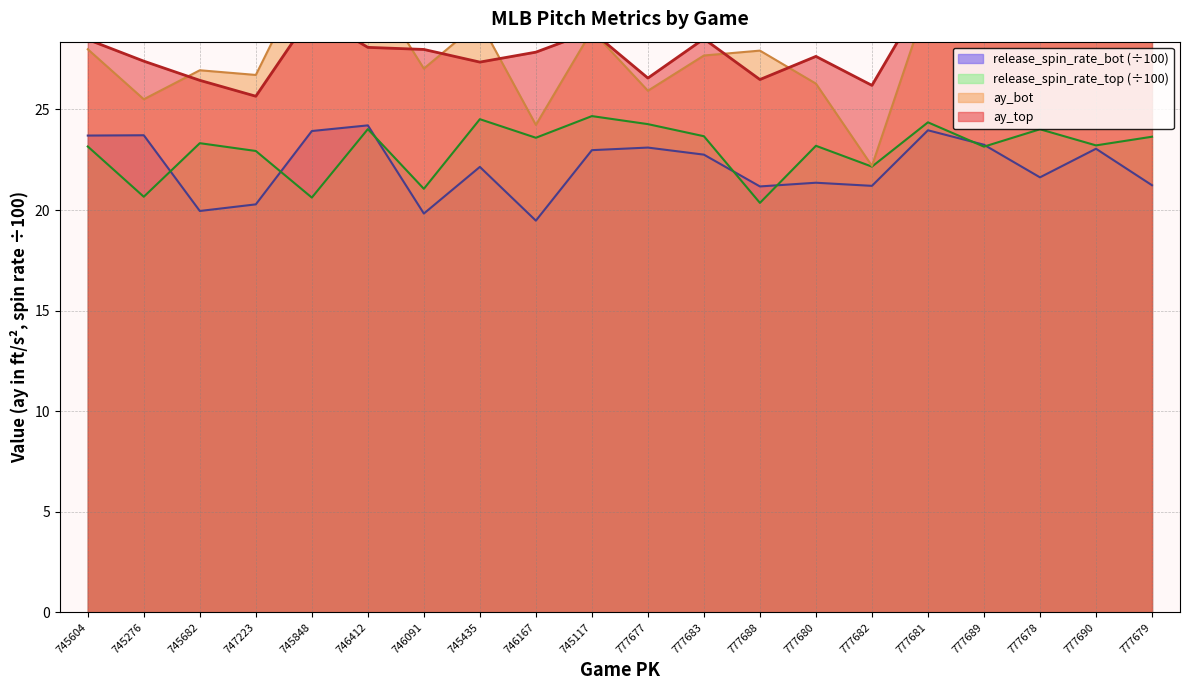

Reading left to right, extract all data points from this chart.

ay_top: 745604=28.5	745276=27.4	745682=26.4	747223=25.7	745848=29.7	746412=28.1	746091=28.0	745435=27.4	746167=27.9	745117=28.9	777677=26.6	777683=28.5	777688=26.5	777680=27.6	777682=26.2	777681=30.9	777689=30.8	777678=30.3	777690=32.9	777679=29.1
ay_bot: 745604=28.0	745276=25.5	745682=26.9	747223=26.7	745848=32.3	746412=31.5	746091=27.0	745435=29.4	746167=24.2	745117=28.9	777677=25.9	777683=27.7	777688=27.9	777680=26.3	777682=22.2	777681=30.5	777689=30.3	777678=29.9	777690=32.6	777679=30.0
release_spin_rate_top: 745604=23.2	745276=20.7	745682=23.3	747223=22.9	745848=20.6	746412=24.0	746091=21.1	745435=24.5	746167=23.6	745117=24.7	777677=24.3	777683=23.7	777688=20.4	777680=23.2	777682=22.2	777681=24.4	777689=23.2	777678=24.0	777690=23.2	777679=23.6
release_spin_rate_bot: 745604=23.7	745276=23.7	745682=20.0	747223=20.3	745848=23.9	746412=24.2	746091=19.8	745435=22.1	746167=19.5	745117=23.0	777677=23.1	777683=22.8	777688=21.2	777680=21.4	777682=21.2	777681=24.0	777689=23.2	777678=21.6	777690=23.0	777679=21.2